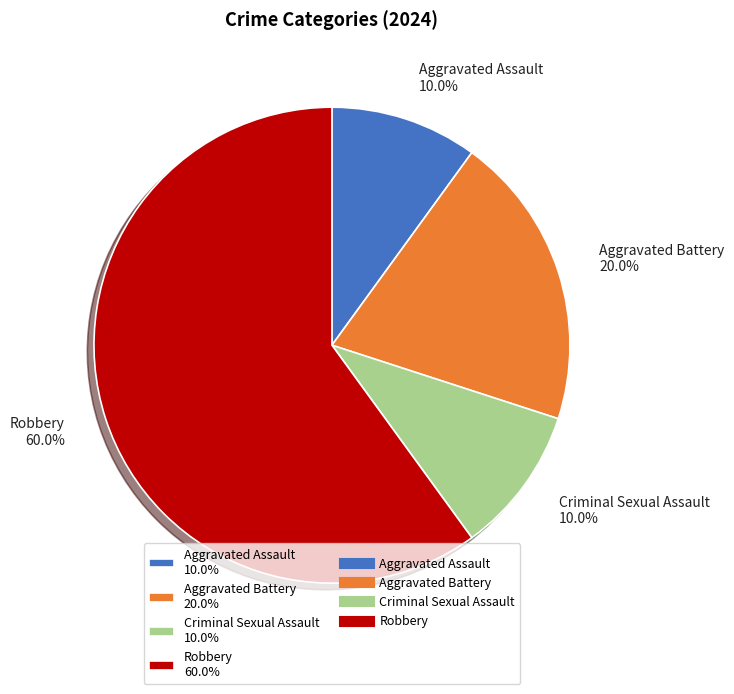

Is the sum of Aggravated Battery and Criminal Sexual Assault greater than half?

No